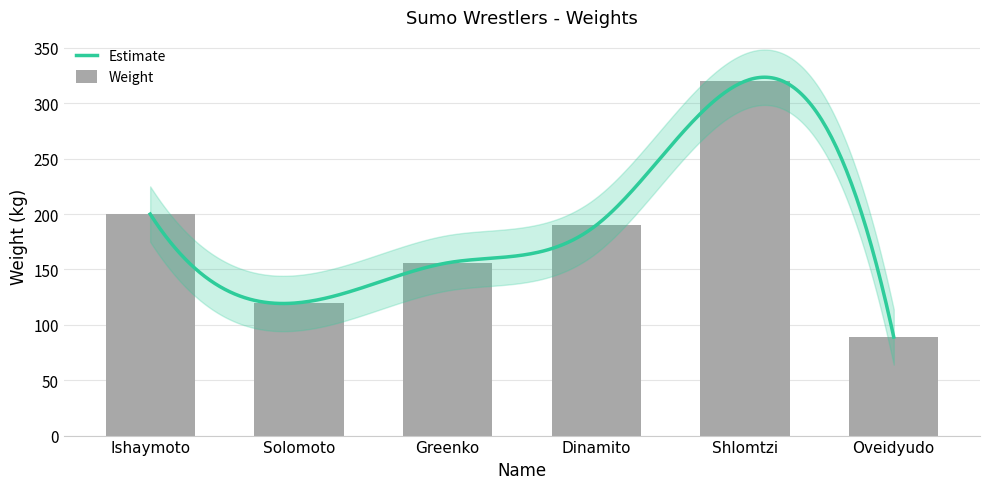

Rank the categories by value from lowest to highest.

Oveidyudo, Solomoto, Greenko, Dinamito, Ishaymoto, Shlomtzi